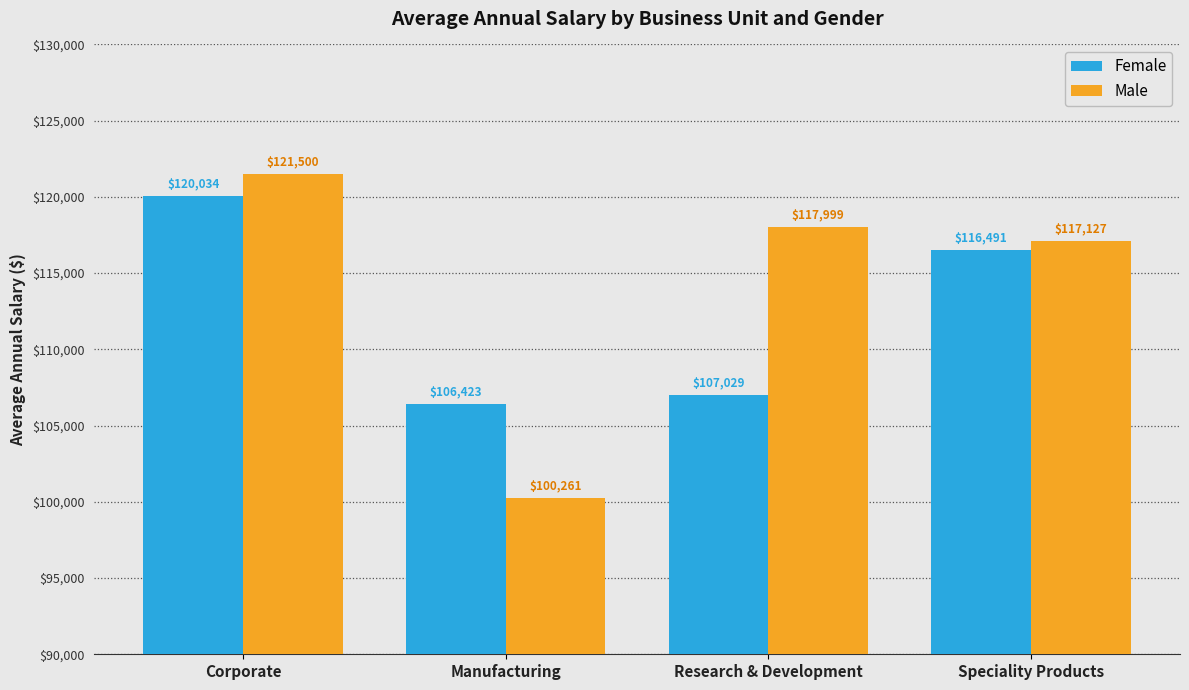

What is the total value across all series at Manufacturing?

206684.3